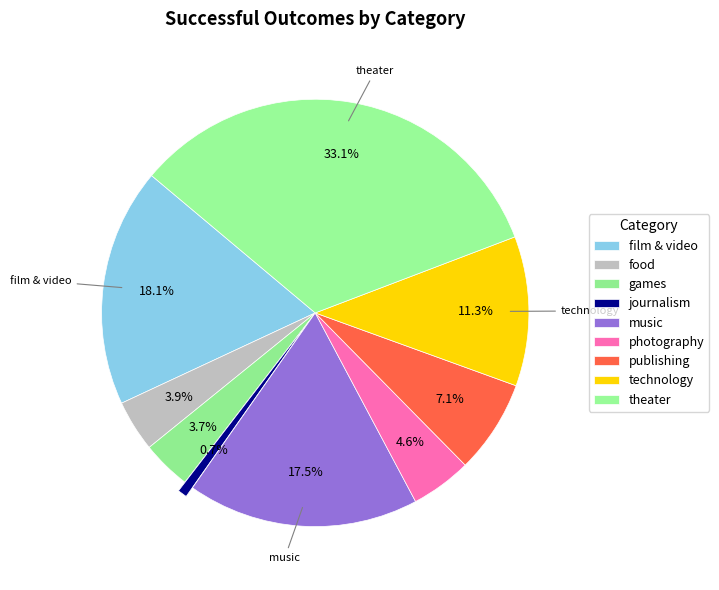

Which category has the smallest portion of the pie?

journalism